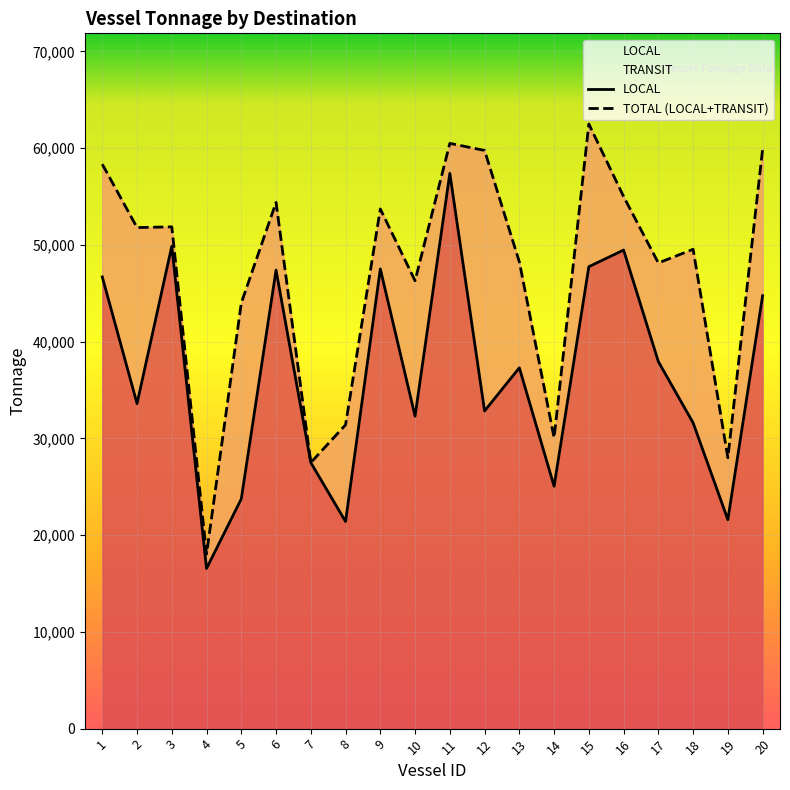

In TOTAL (LOCAL+TRANSIT), how many points are lower than both neighbors (excluding endpoints)?

7